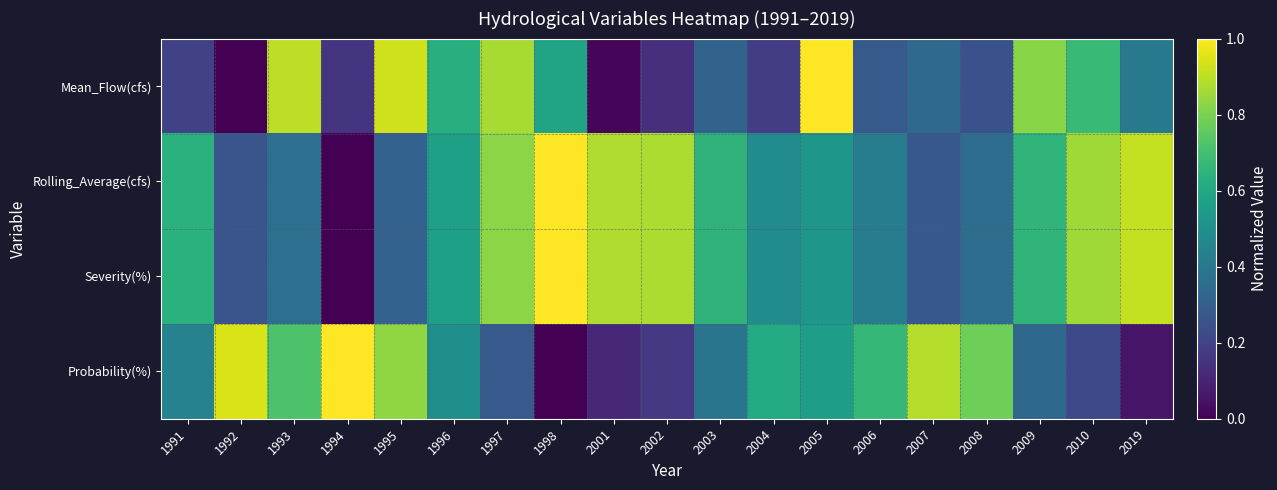

At which category is the sum across all series the highest?

1997